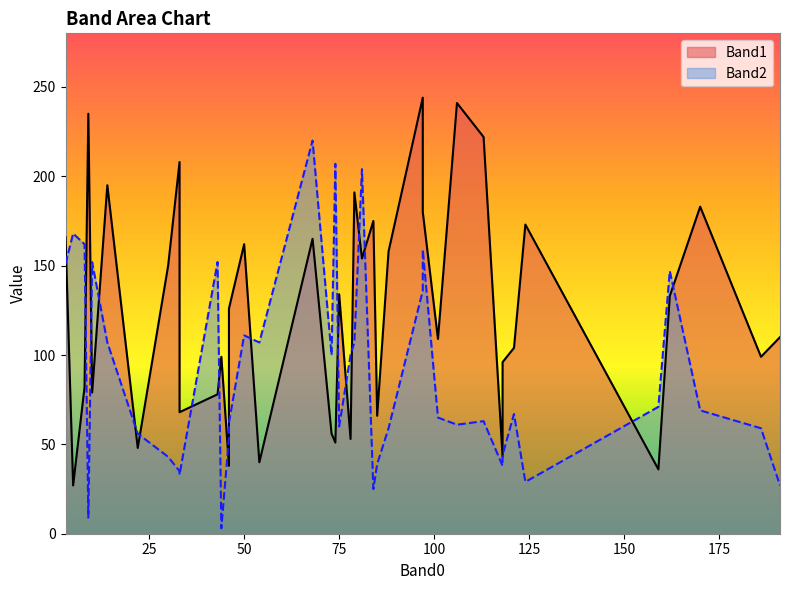

At which category is the sum across all series the highest?

68